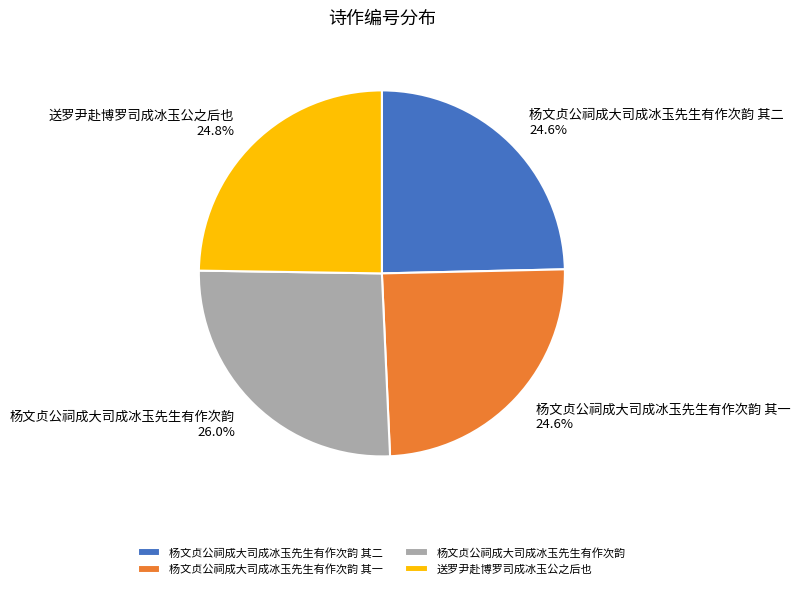

Is the sum of 杨文贞公祠成大司成冰玉先生有作次韵 其一 and 送罗尹赴博罗司成冰玉公之后也 greater than half?

No